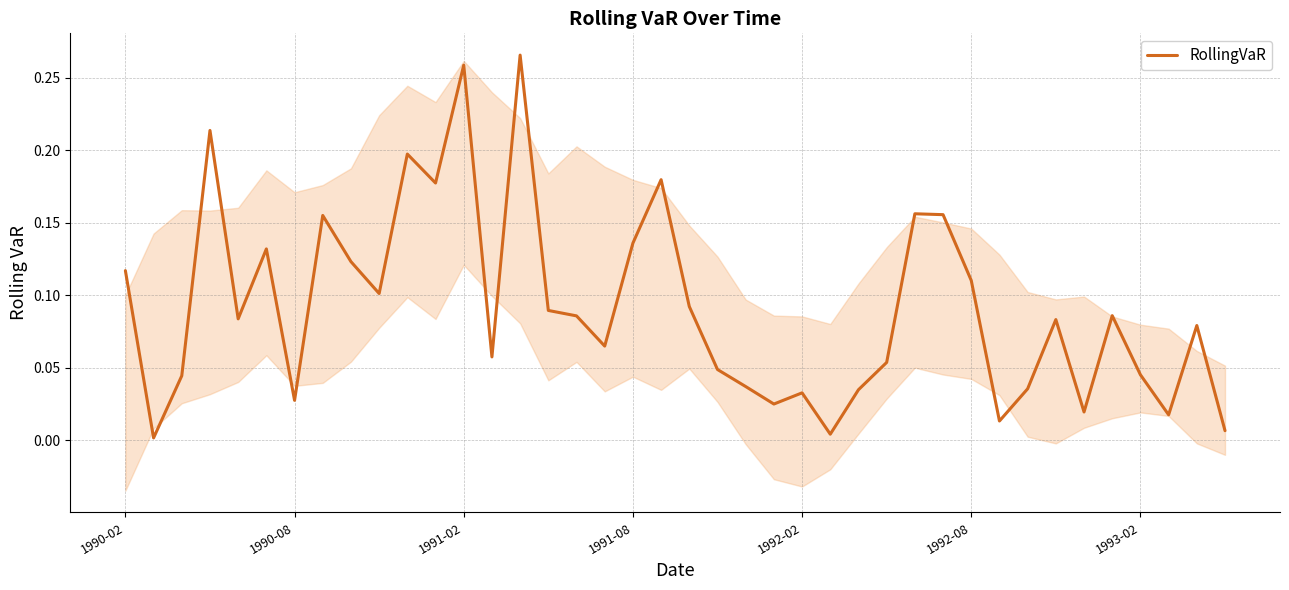

How many lines are shown in the chart?

1